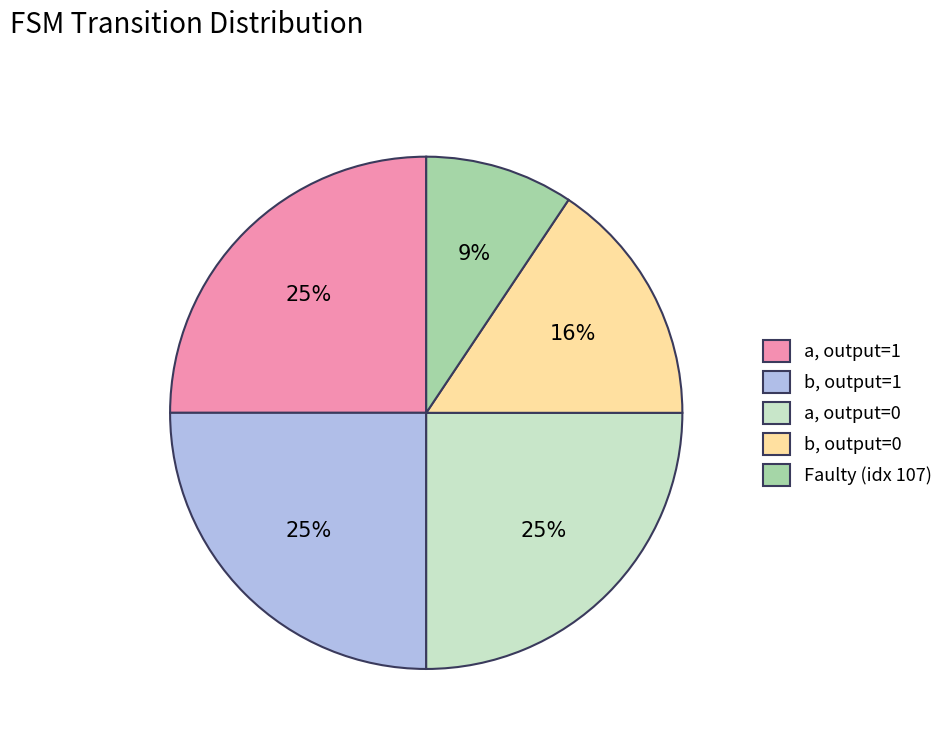

What is the ratio of the value at b, output=0 to the value at b, output=1?

0.6